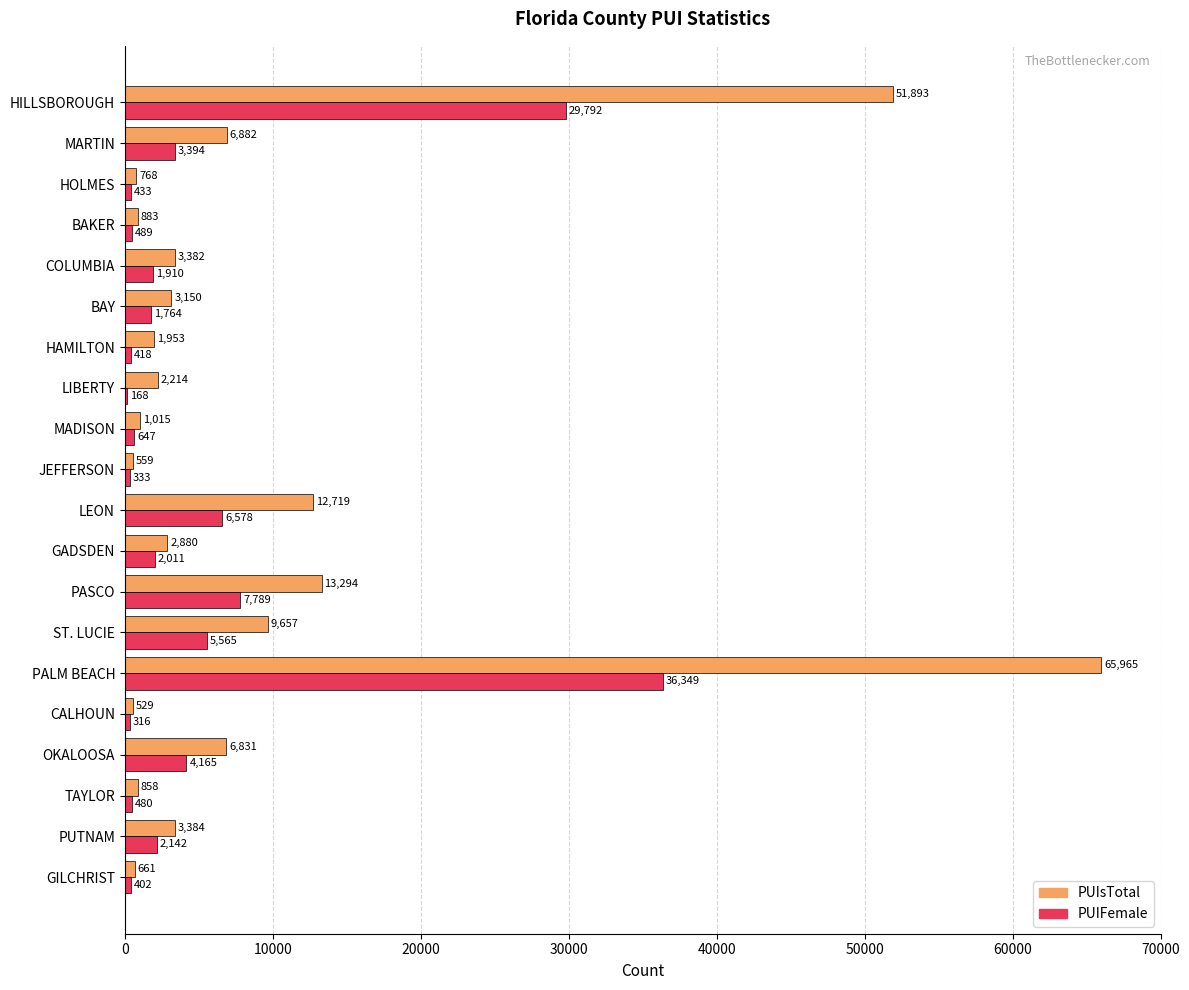

What is the approximate value of PUIFemale at TAYLOR?

480